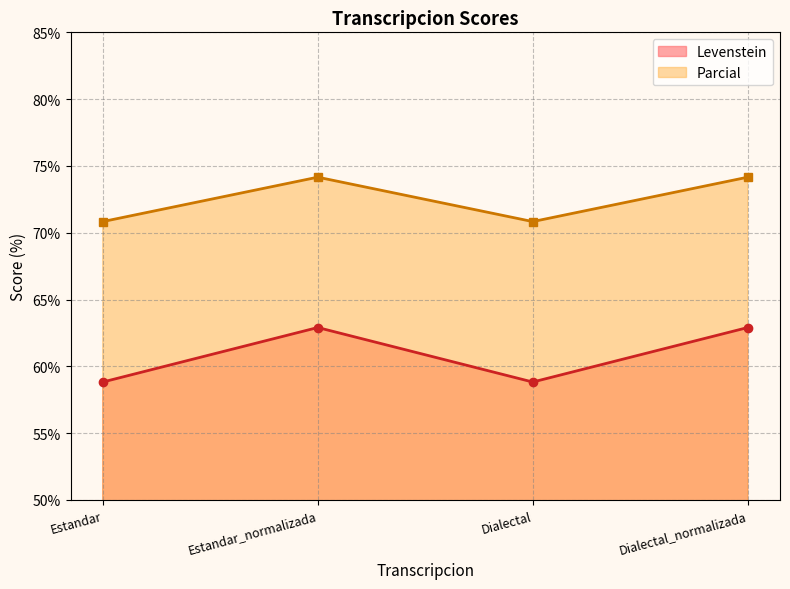

Where is Levenstein nearest to the value 60?

Estandar